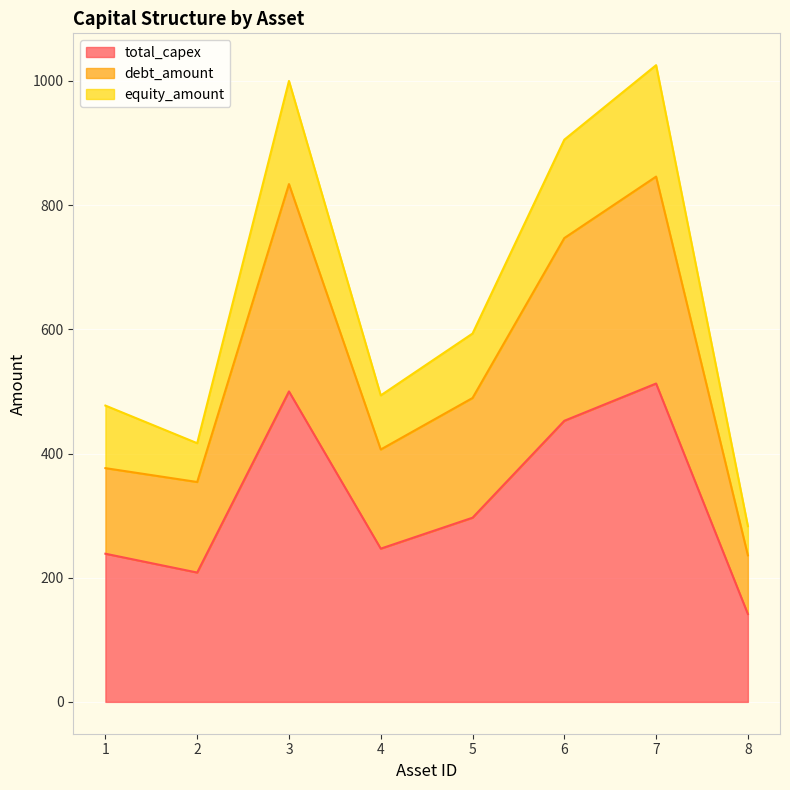

The value of total_capex at 6 is 452.7. True or false?

True